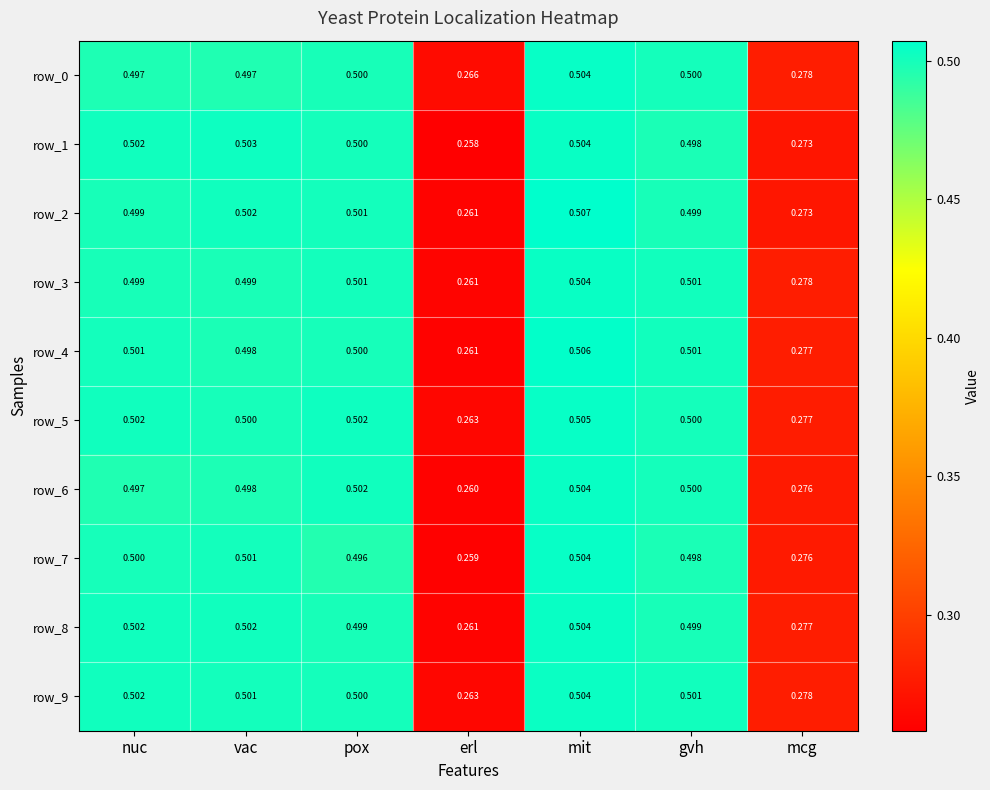

What is the maximum value for row_8?

0.5